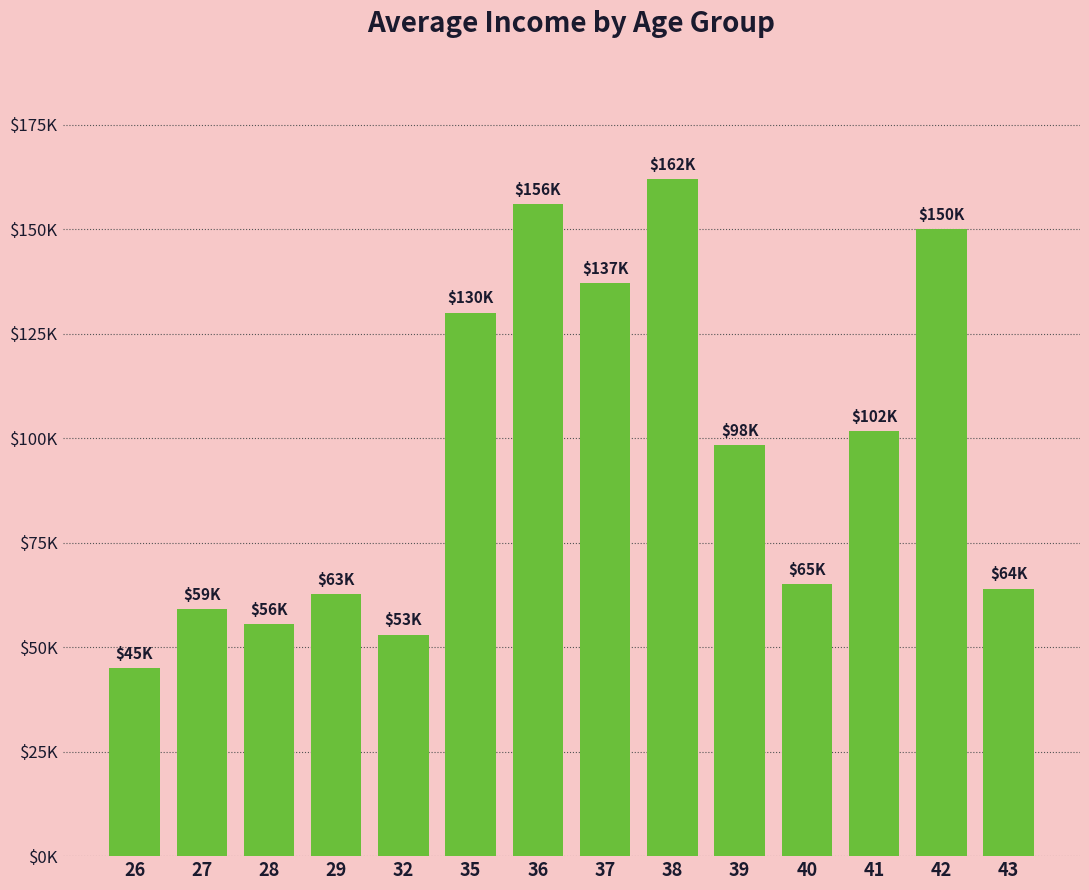

Reading left to right, extract all data points from this chart.

26=45000	27=59000	28=55500	29=62625	32=53000	35=130000	36=156000	37=137000	38=162000	39=98250	40=65000	41=101667	42=150000	43=64000